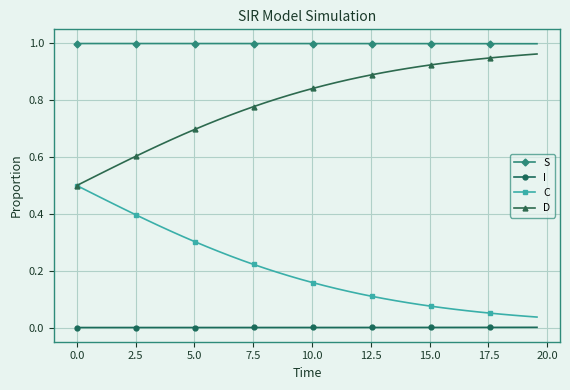

List the series in order of their overall mean, highest first.

S, D, C, I